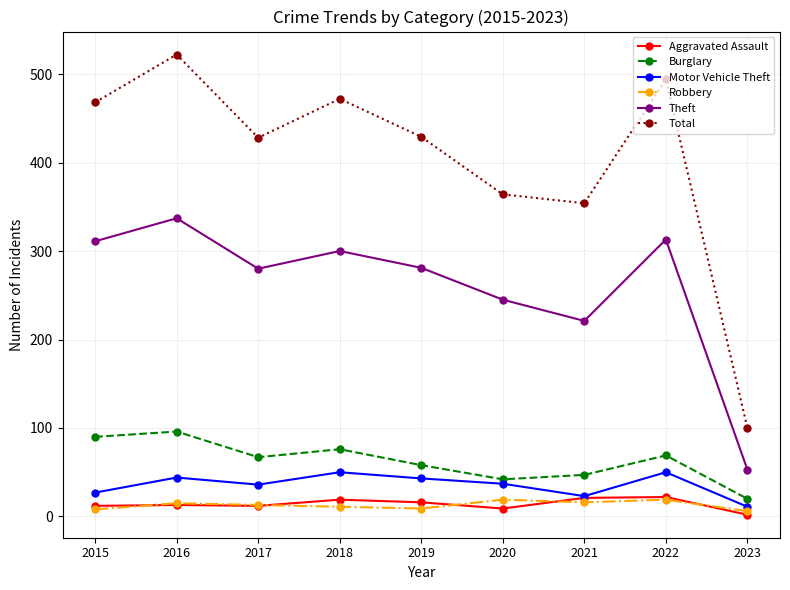

Is the value of Aggravated Assault at 2020 greater than the value of Motor Vehicle Theft at 2018?

No